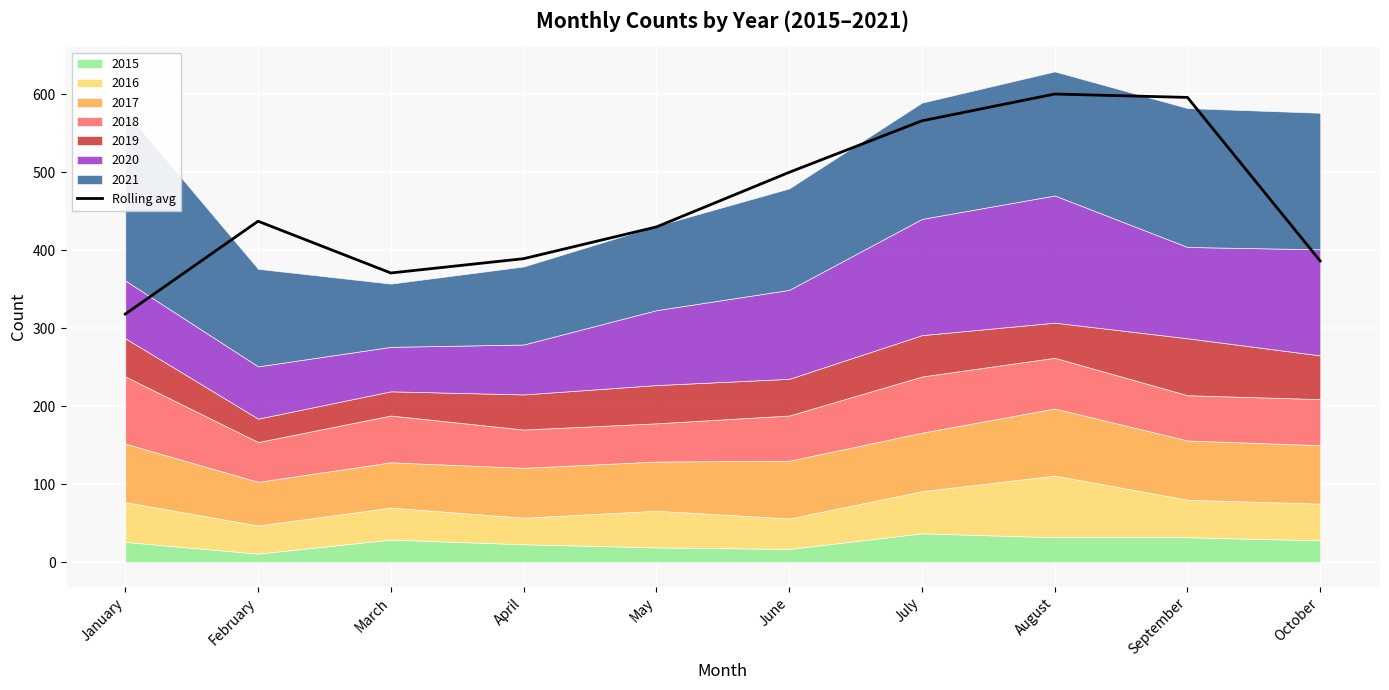

What value does the data have at April?

389.0